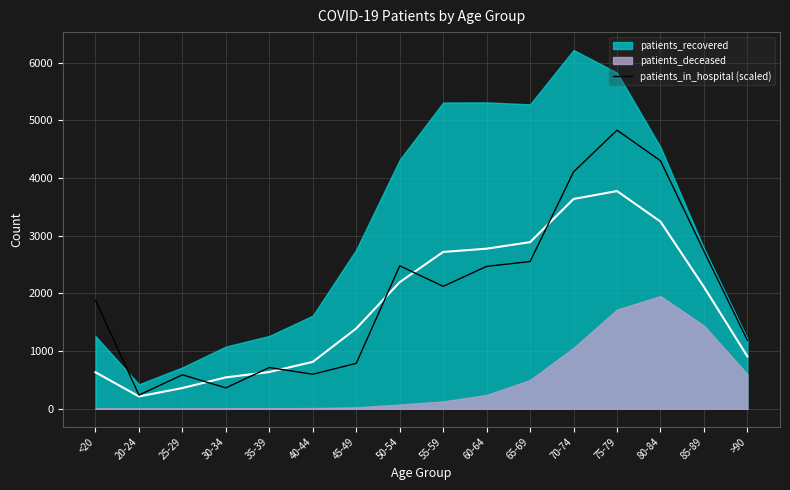

True or false: the data shows 4104.4 at 70-74.

True